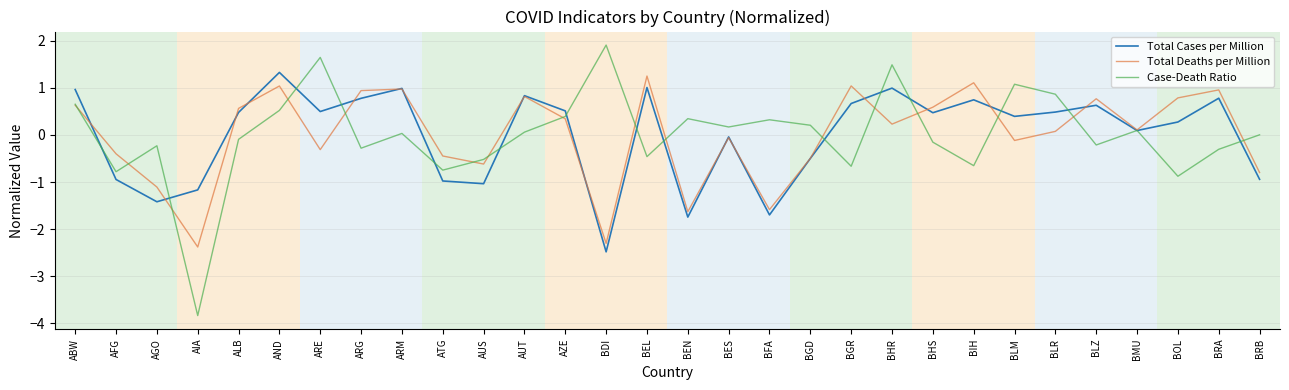

The value of Case-Death Ratio at ALB is -0.1. True or false?

True